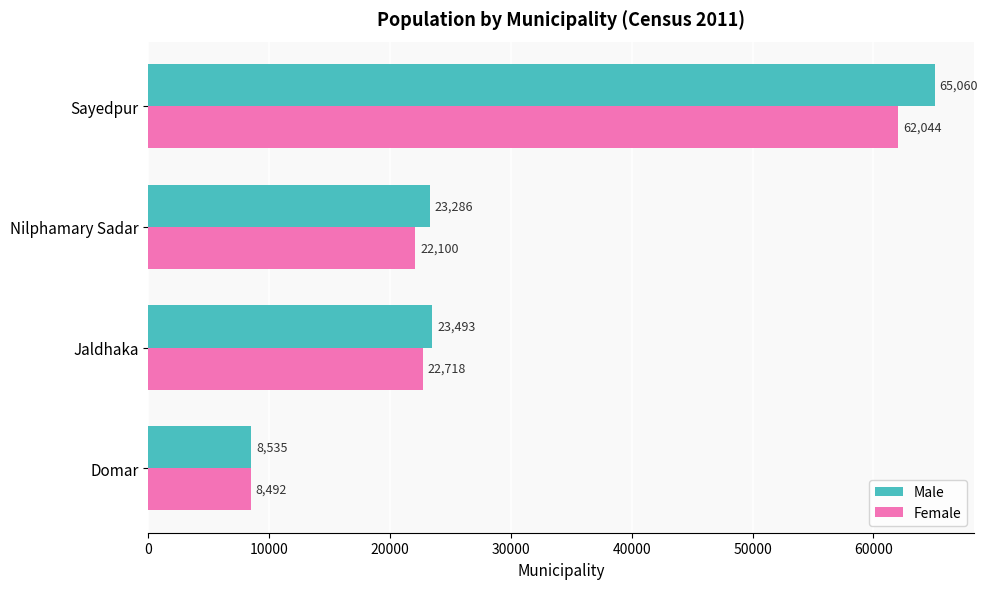

List the series in order of their peak value, highest first.

Male, Female